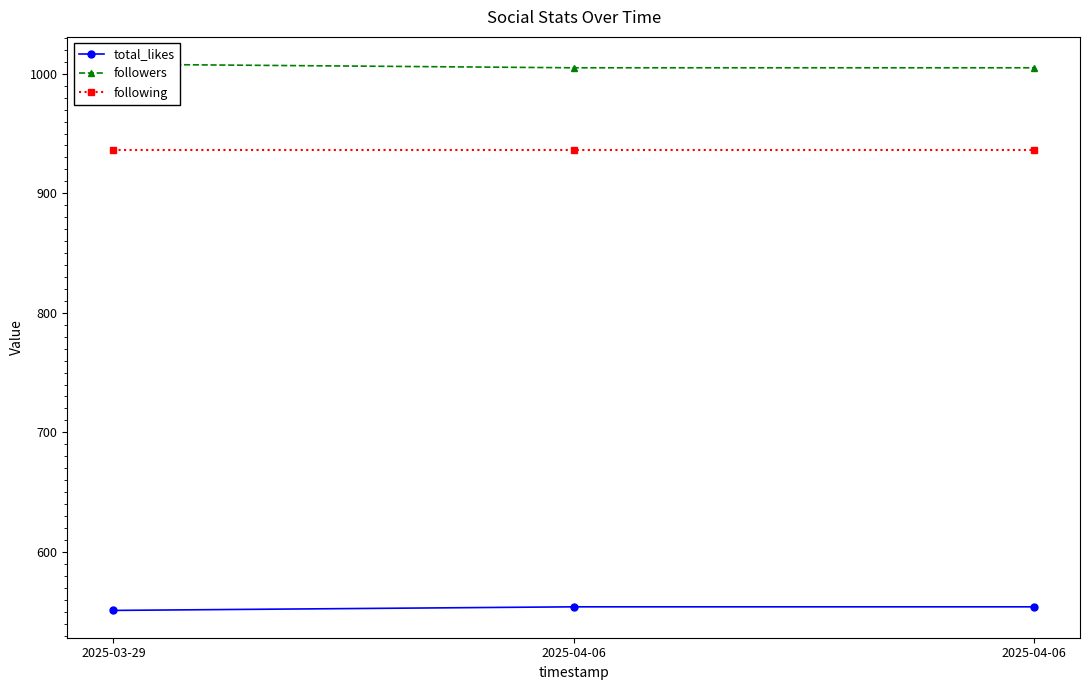

At which label is total_likes closest to 552?

2025-03-29